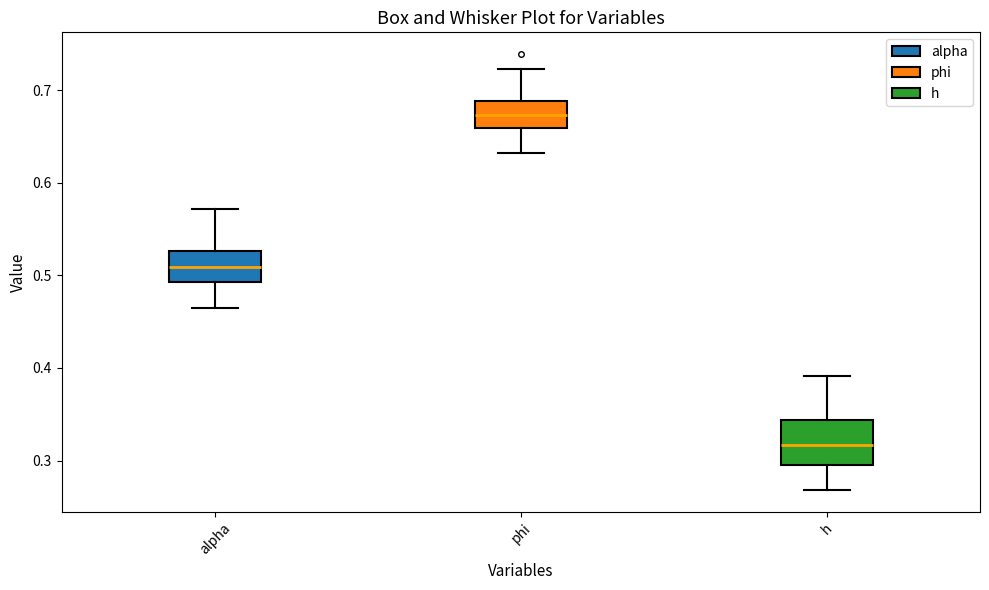

Where does the upper whisker of the box for alpha end on the y-axis? The values are not printed on the chart, so give them approximately, as read against the axis.

0.57